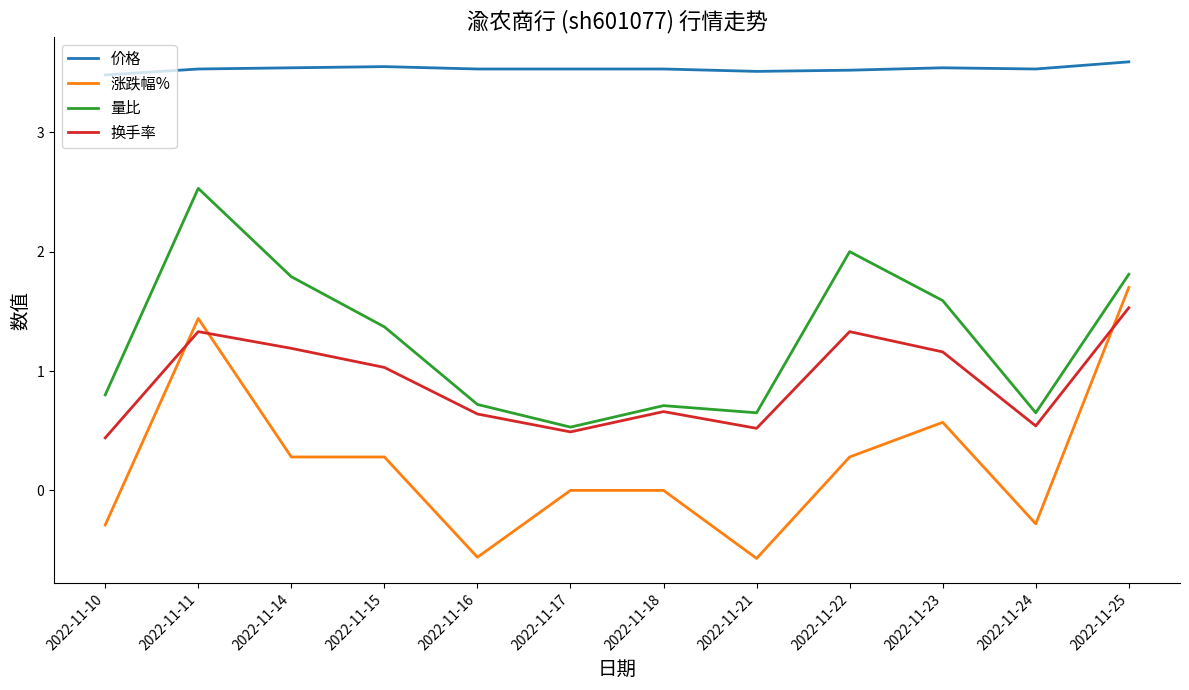

What is the difference between the maximum and minimum values in the 价格 series?

0.1